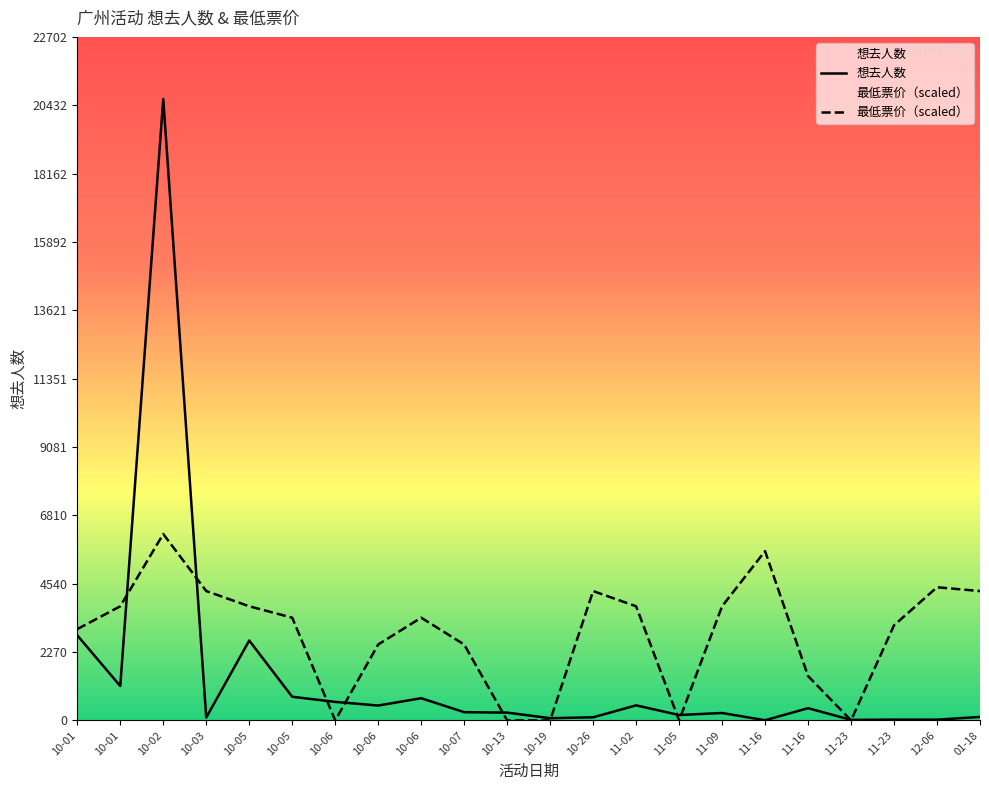

At 10-06, list the series in order from smallest to largest.

最低票价（scaled）, 想去人数